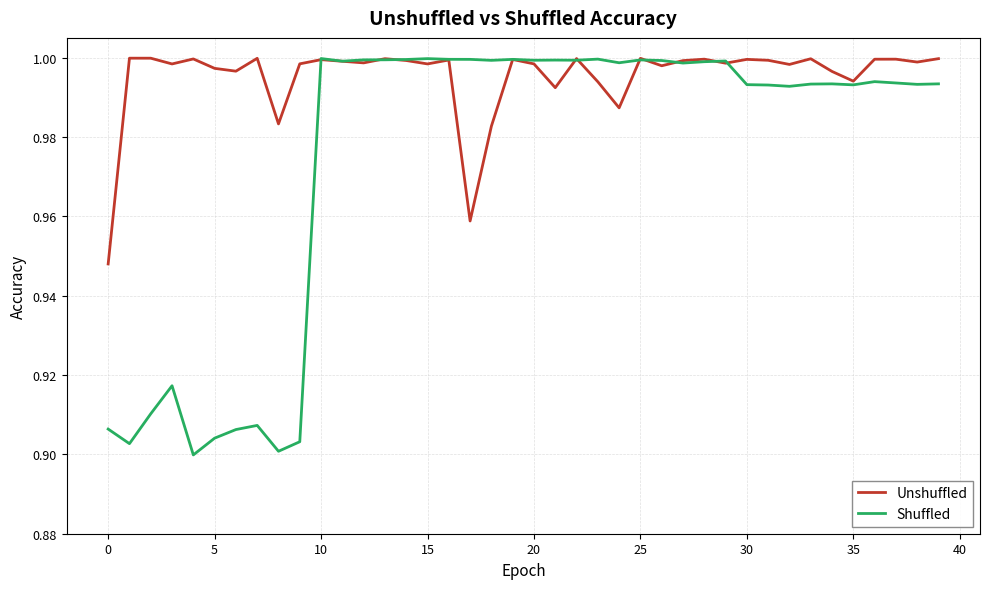

Which series has the largest range (max minus min)?

Shuffled